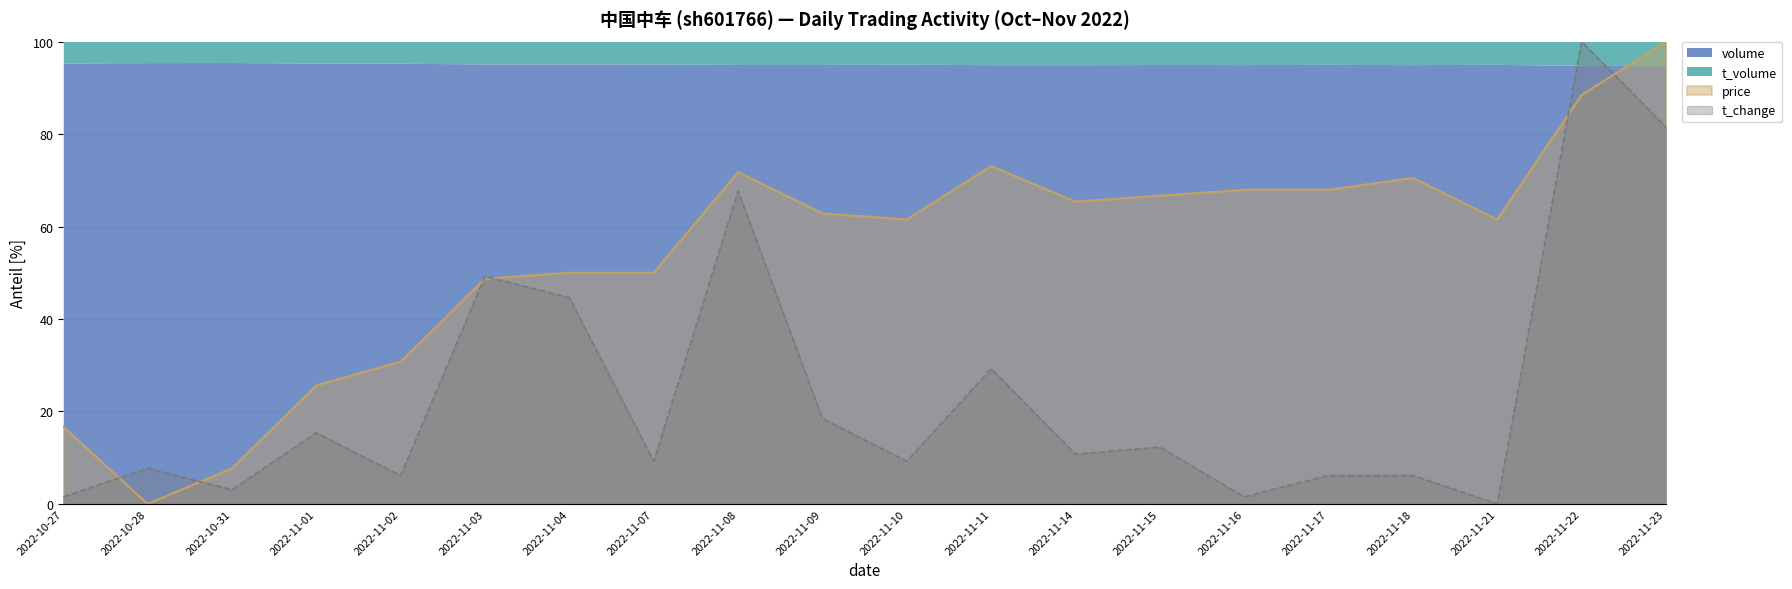

Is it true that volume equals 6.2 at 2022-11-02?

True